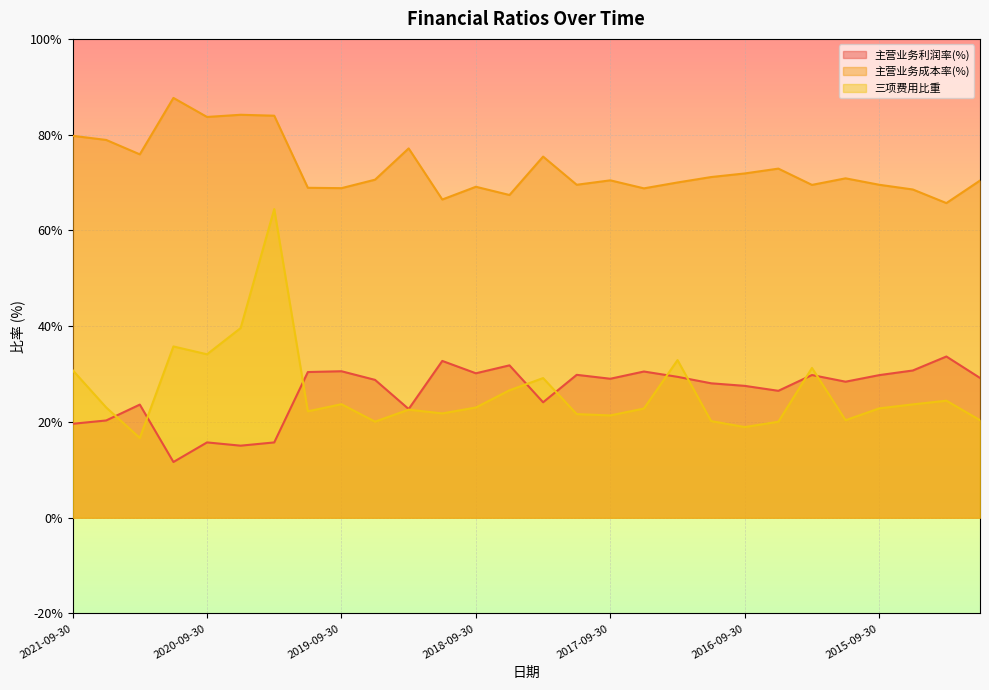

How many lines are shown in the chart?

3